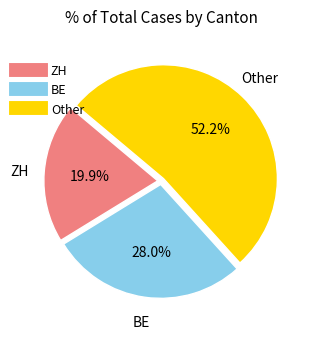

How many slices are in this pie chart?

3